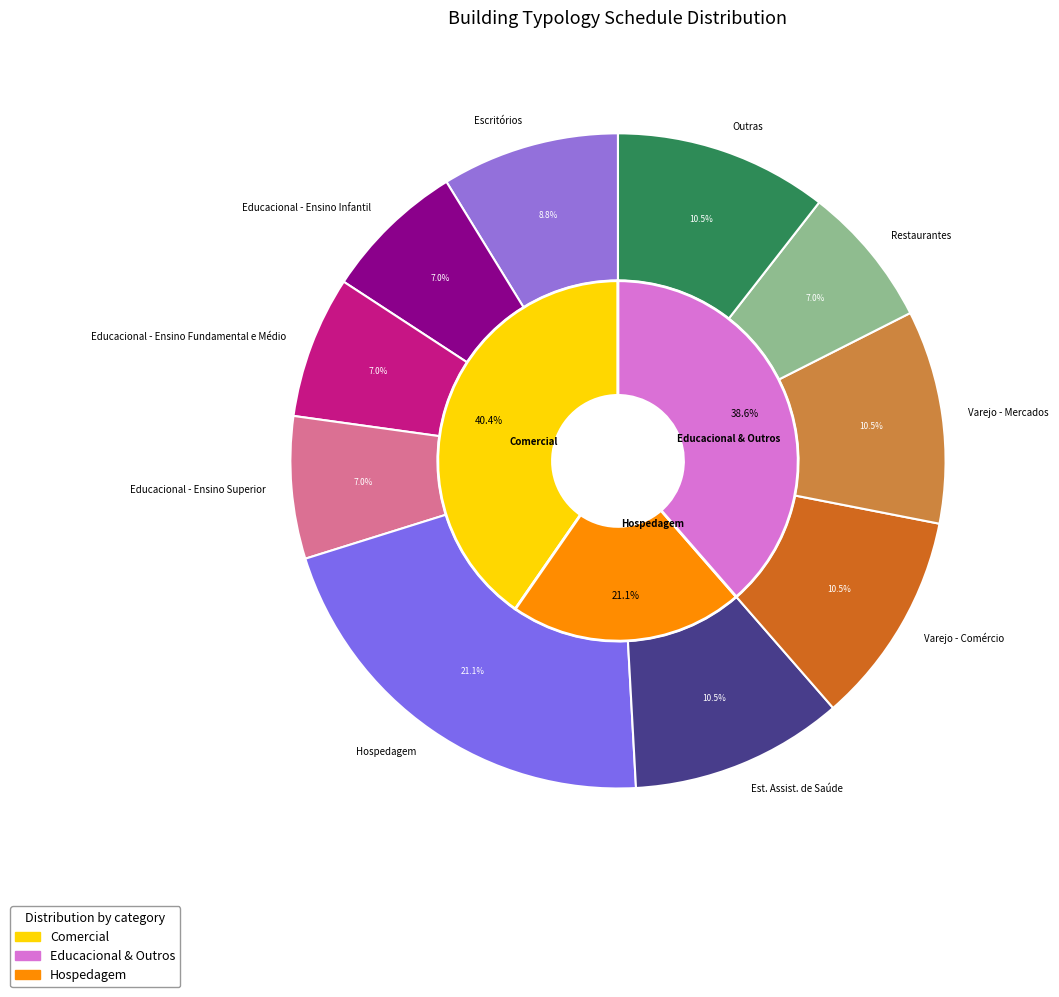

The Educacional - Ensino Infantil slice represents 7% of the pie. True or false?

True